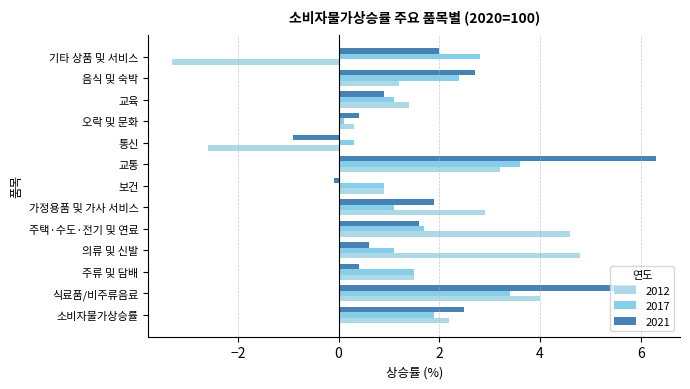

What are all the series names shown in the legend?

2012, 2017, 2021